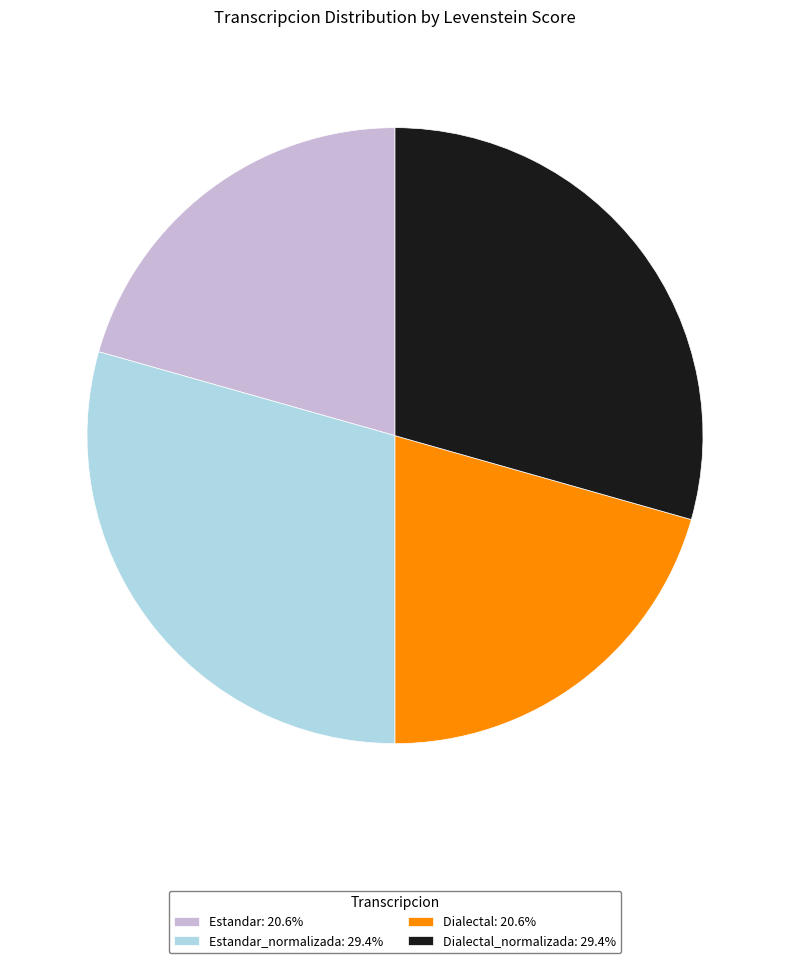

Does Estandar: 20.6% account for over 50% of the chart?

No